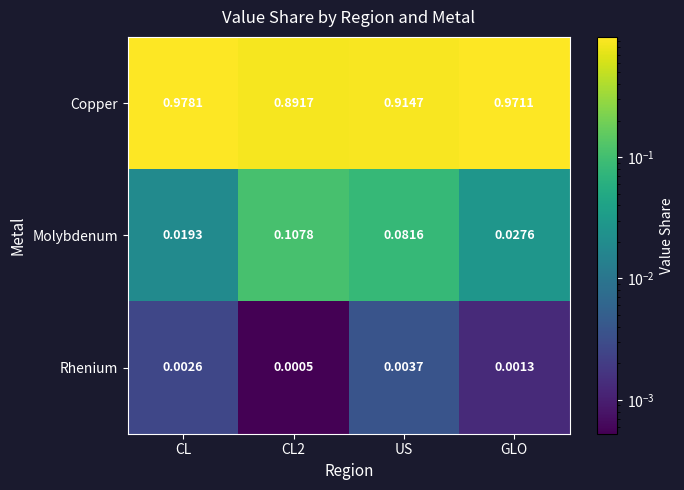

At how many categories does at least one series exceed 0?

4